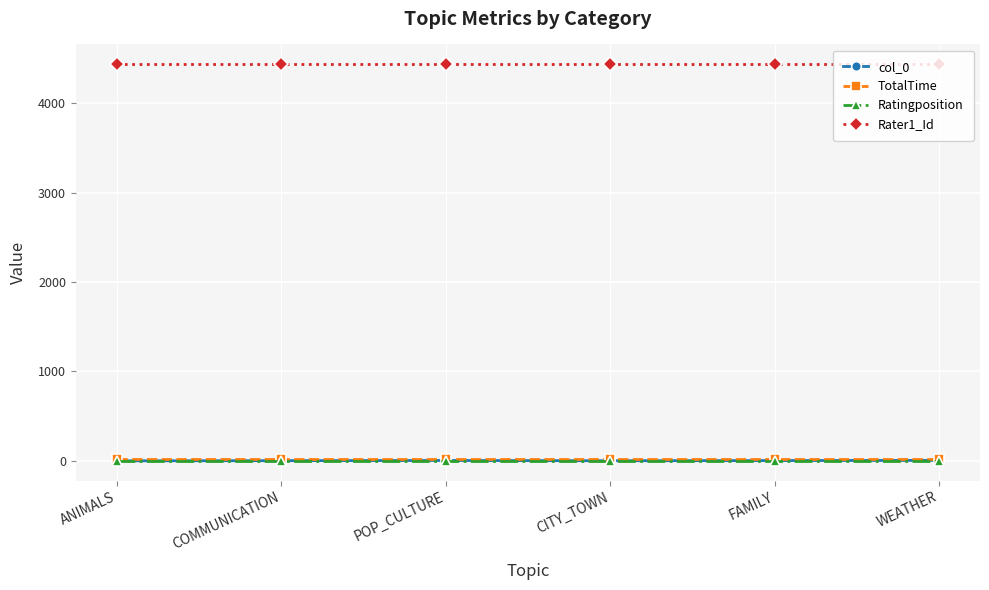

What is the label of the 5th point from the left?

FAMILY